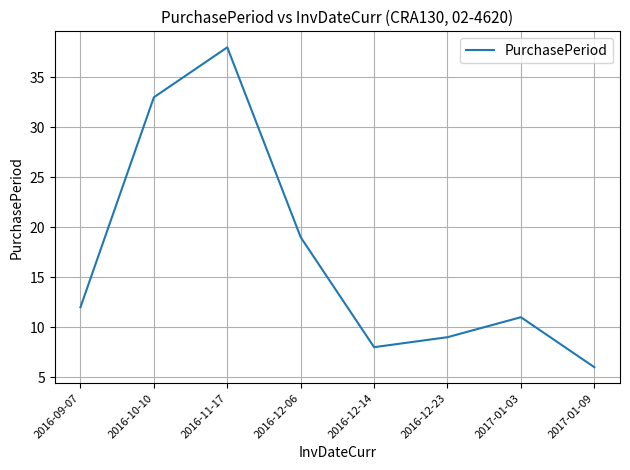

At which category does the chart reach its minimum across all series?

2017-01-09